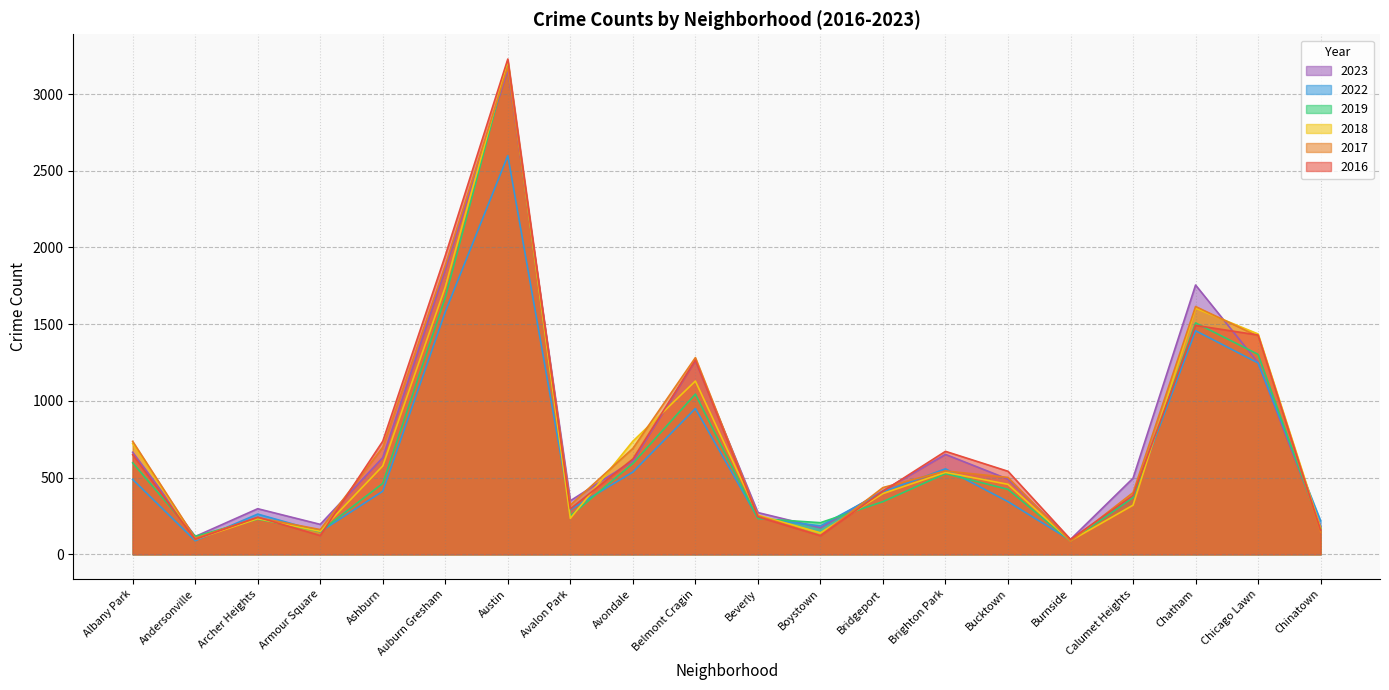

At Boystown, list the series in order from largest to smallest.

2019, 2022, 2023, 2018, 2017, 2016